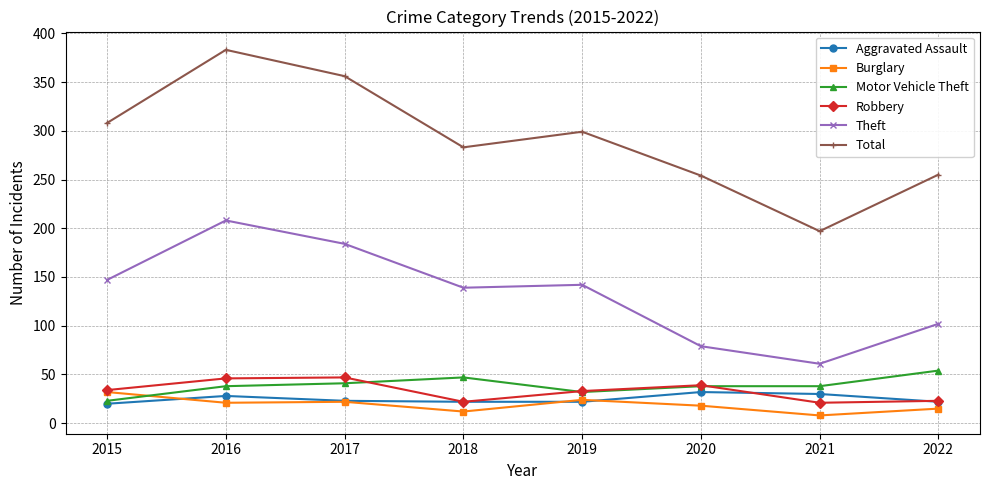

Which series has the largest total across all categories?

Total